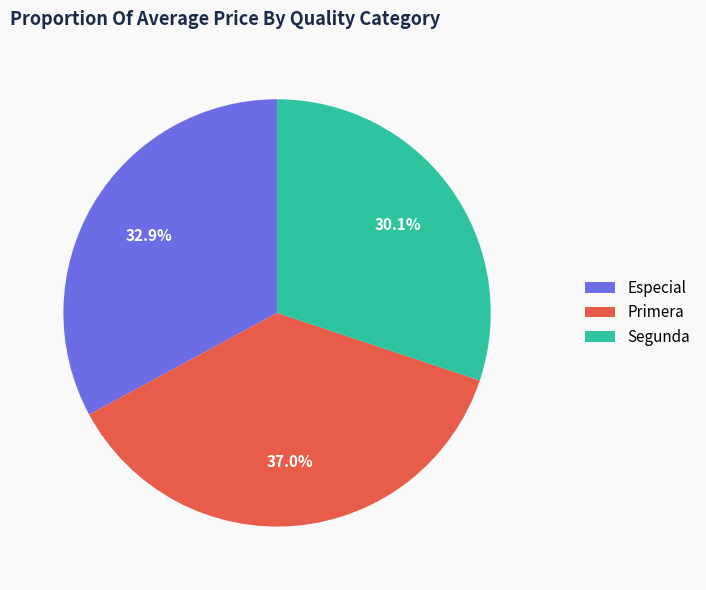

Does any single category account for the majority?

No